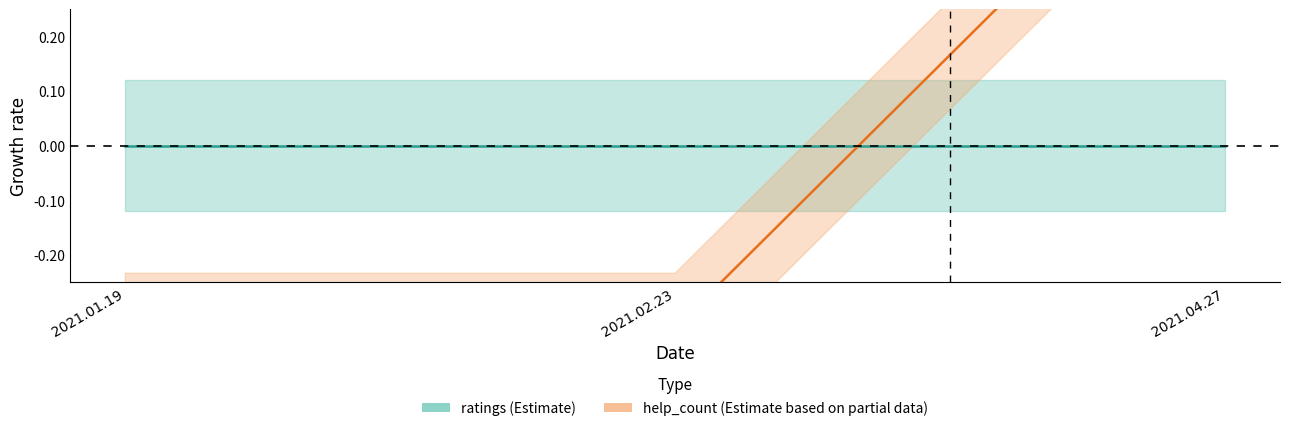

Reading left to right, transcribe all the data shown in this chart.

ratings_line: 2021.01.19=0.0	2021.02.23=0.0	2021.04.27=0.0
help_count_line: 2021.01.19=-0.3	2021.02.23=-0.3	2021.04.27=0.7